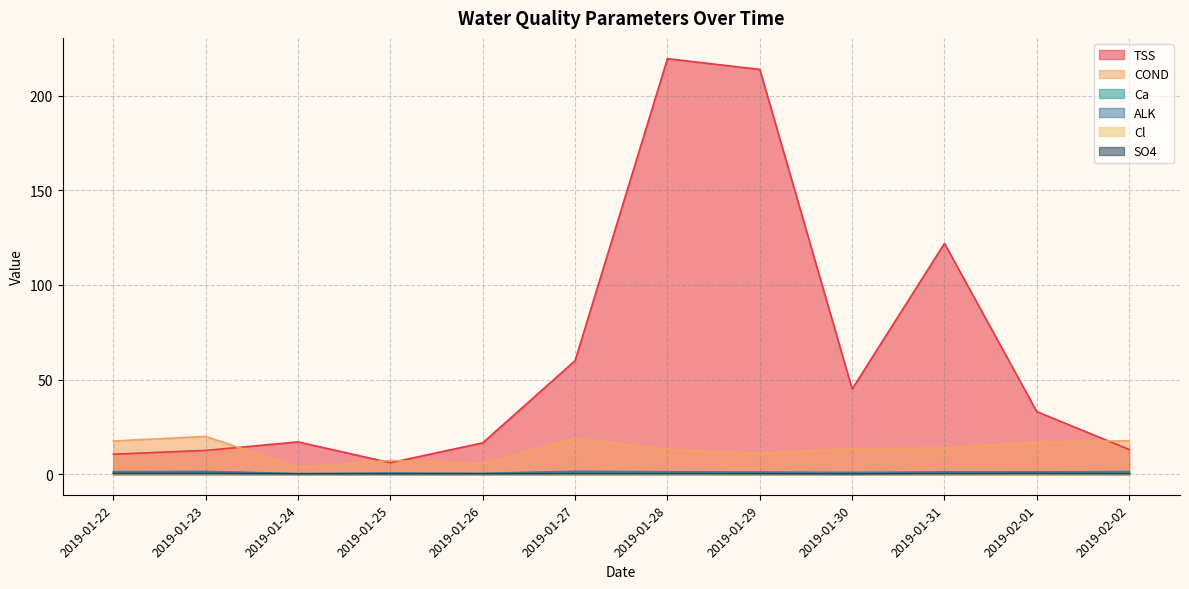

Rank the series by their maximum value, from lowest to highest.

Cl, SO4, Ca, ALK, COND, TSS